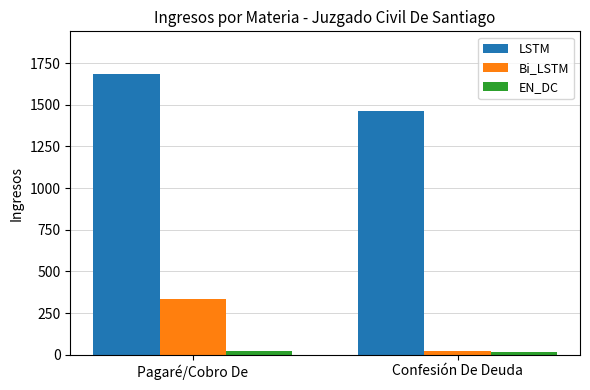

What is the sum of all EN_DC values?

39